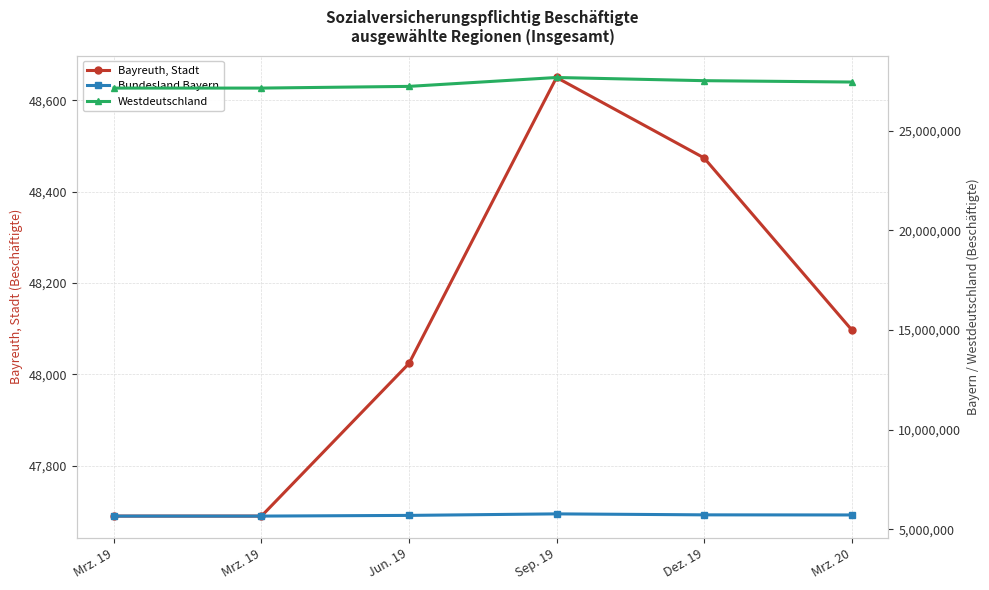

Read the Westdeutschland value at Jun. 19, to the nearest 100.

27223400